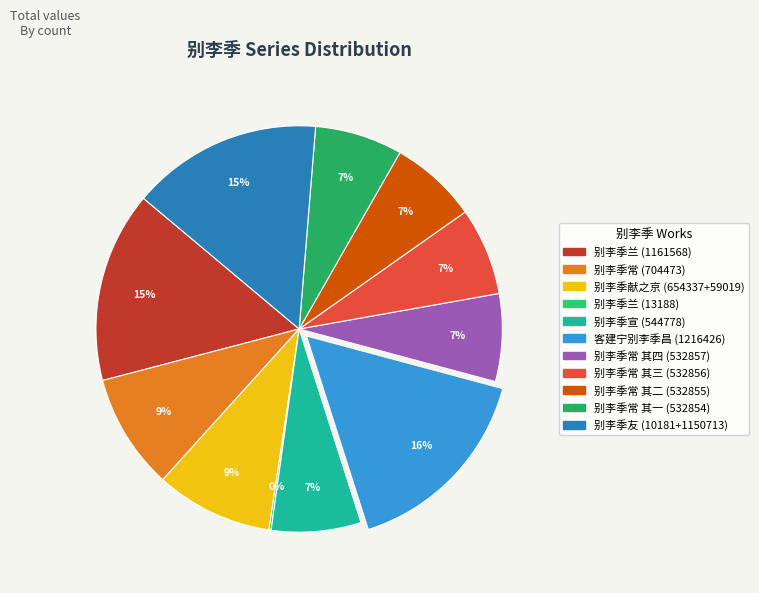

Is there a majority slice in this chart?

No